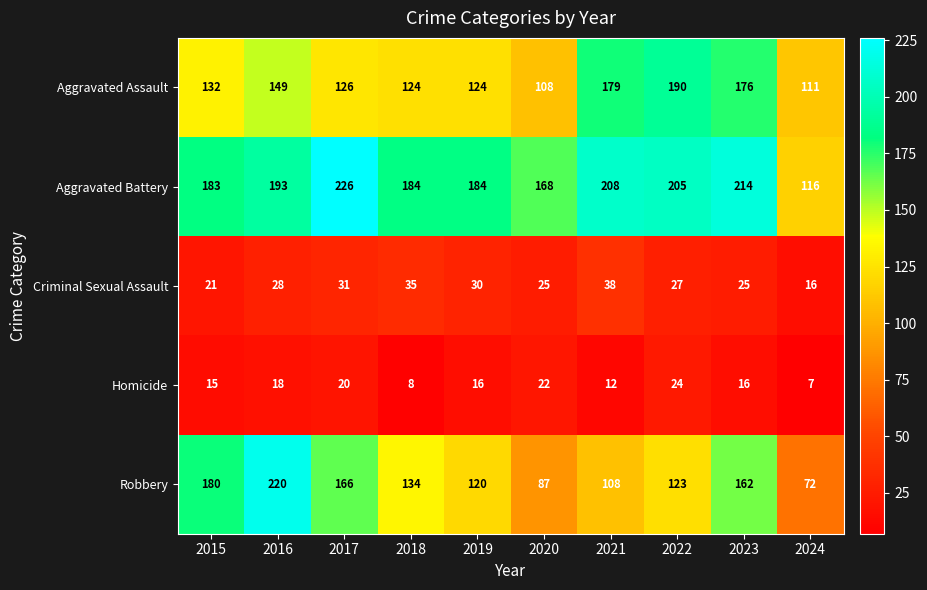

Which category has the lowest value across all series?

2024